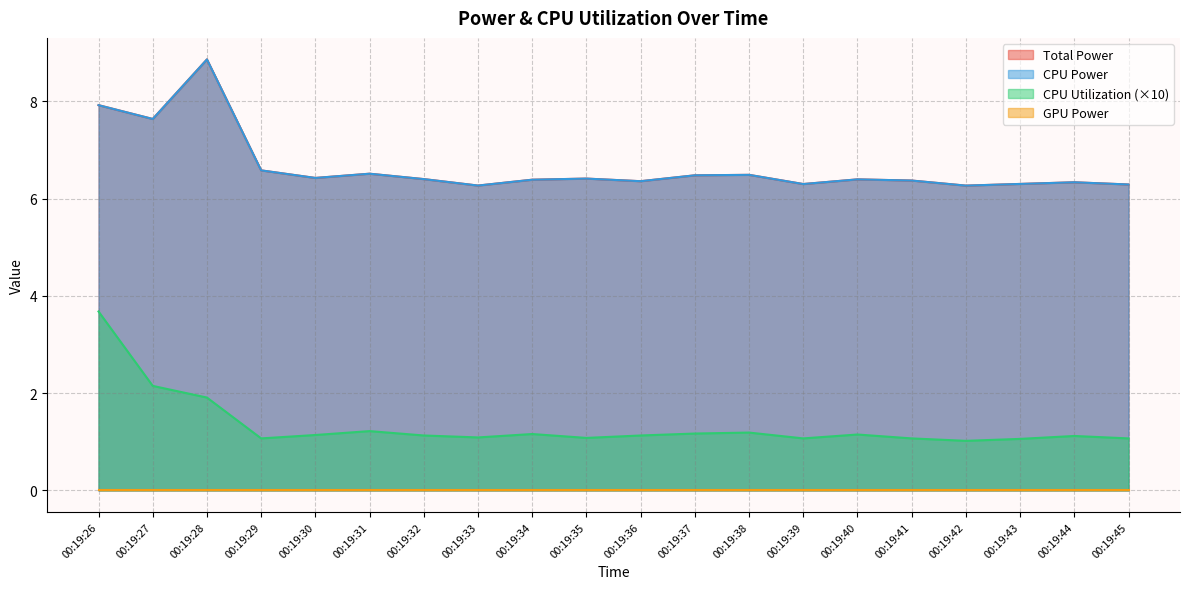

Does the chart have visible grid lines?

Yes